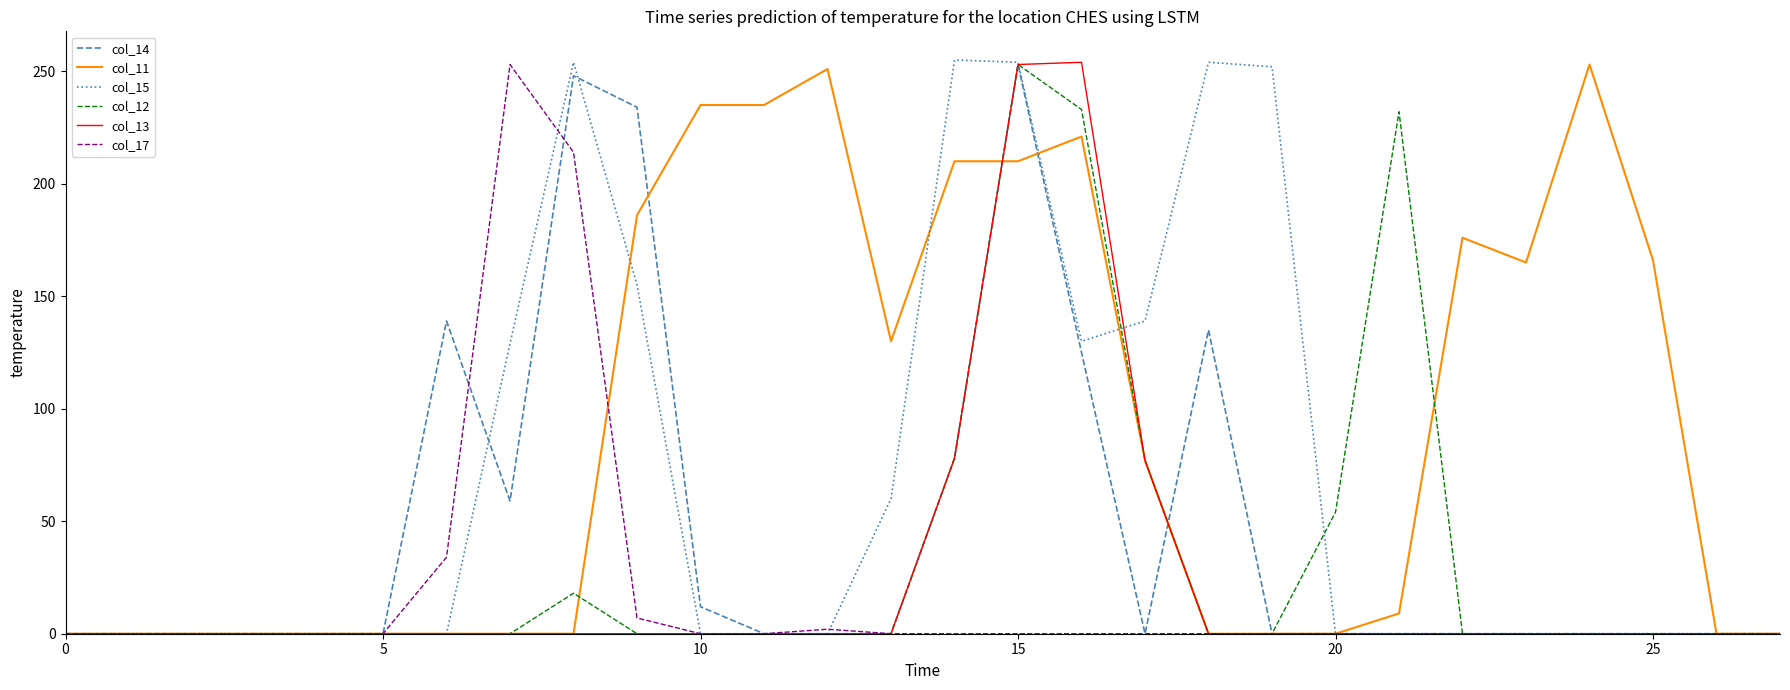

Which series has the largest range (max minus min)?

col_15